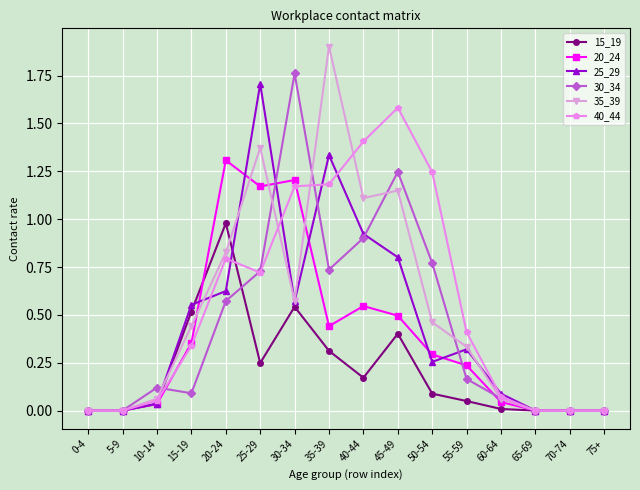

What is the sum of all 40_44 values?

9.0